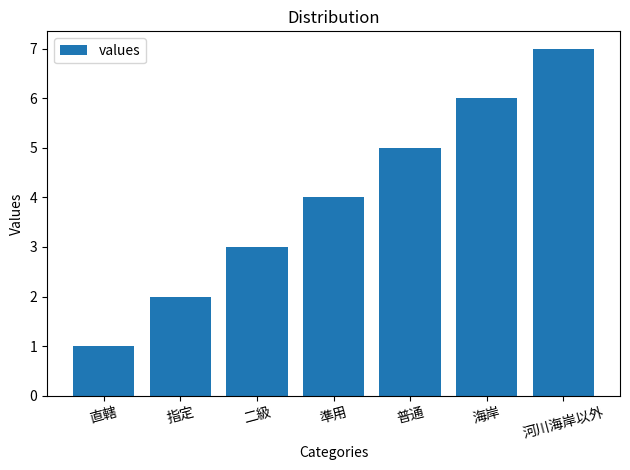

What value does the data have at 二級?

3